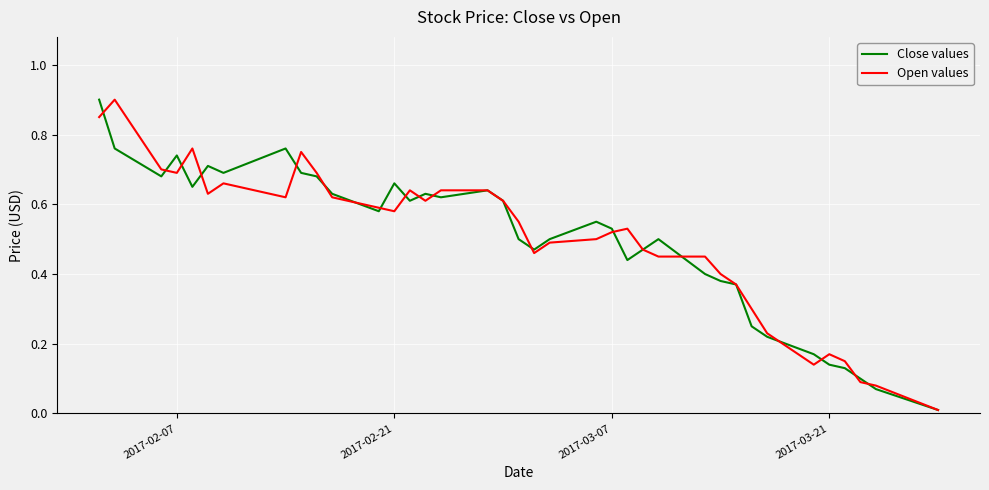

What is the greatest value displayed?

0.9